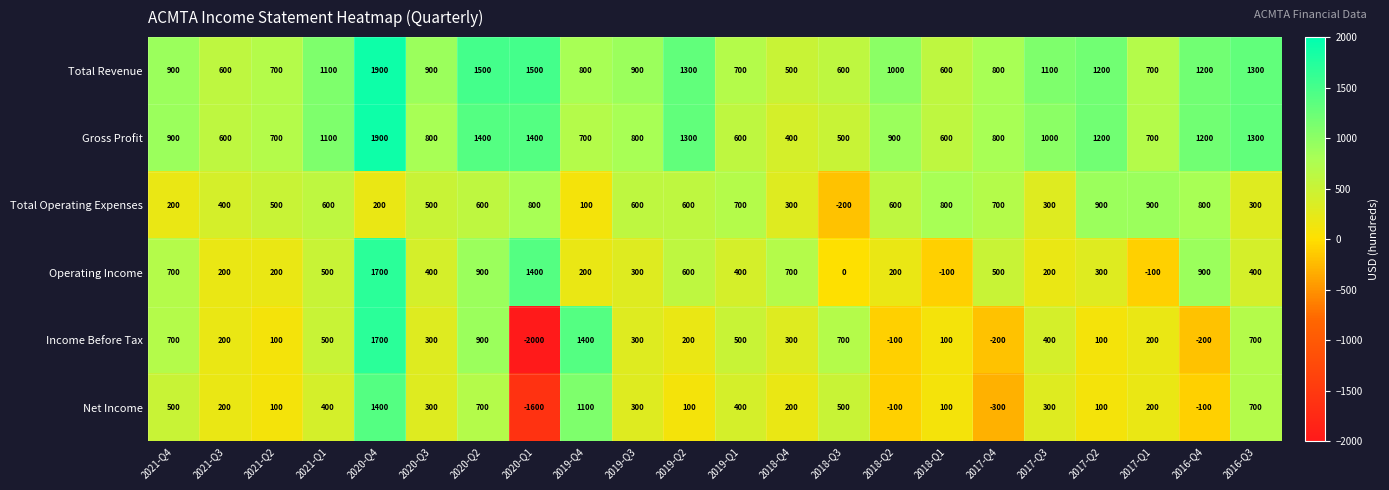

How many series are shown in this chart?

6